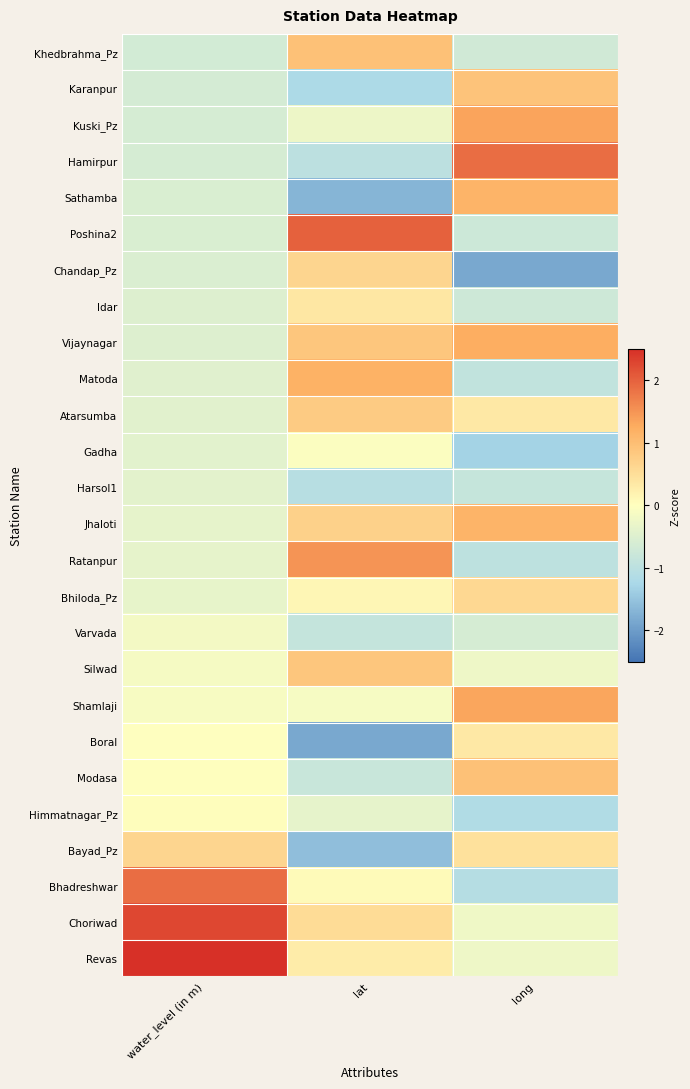

What is the spread (max minus min) of values at lat?

3.8